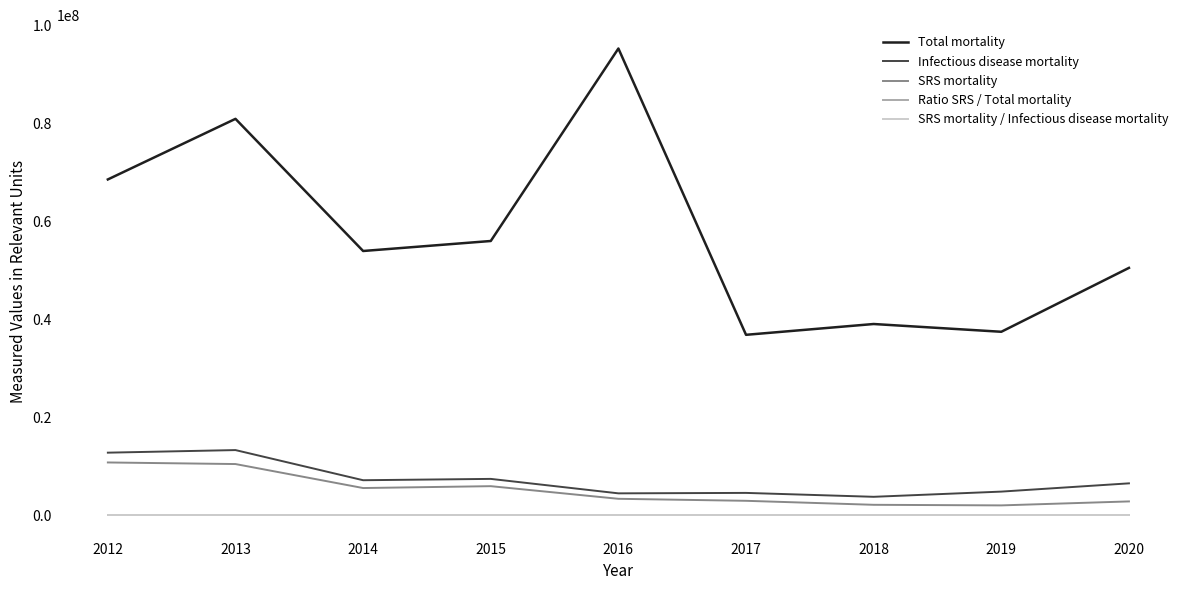

What is the greatest value displayed?

95399494.0